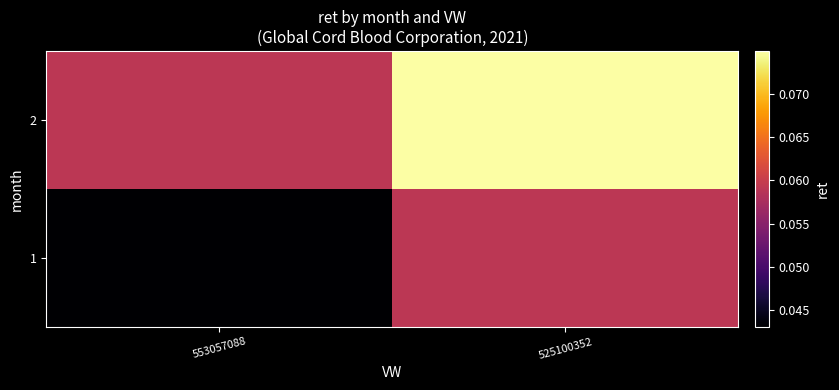

Reading left to right, transcribe all the data shown in this chart.

1: 553057088=0.0	525100352=0.1
2: 553057088=0.1	525100352=0.1